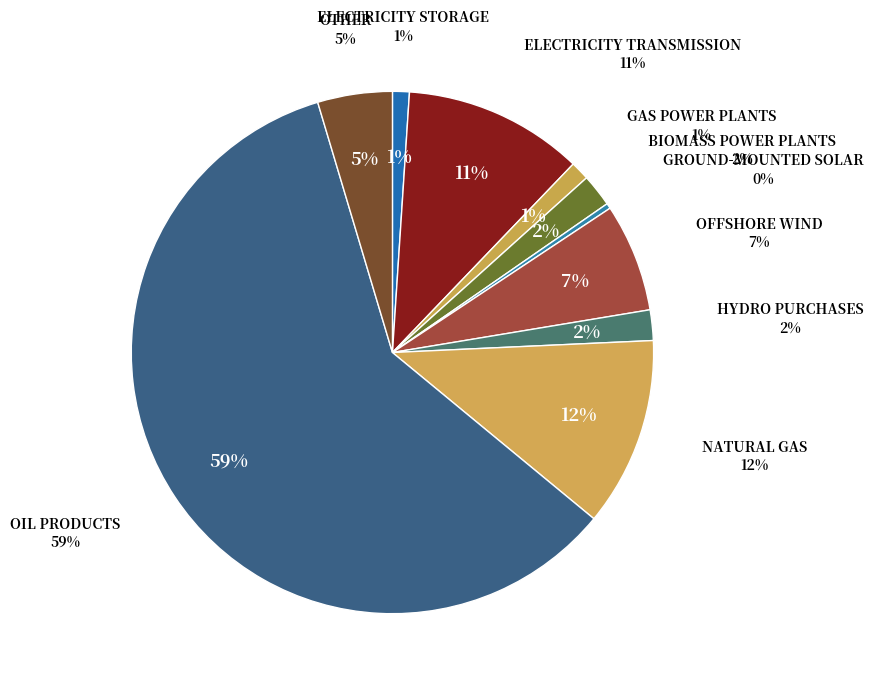

Approximately how many times larger is the value at ELECTRICITY STORAGE compared to NATURAL GAS?

0.1